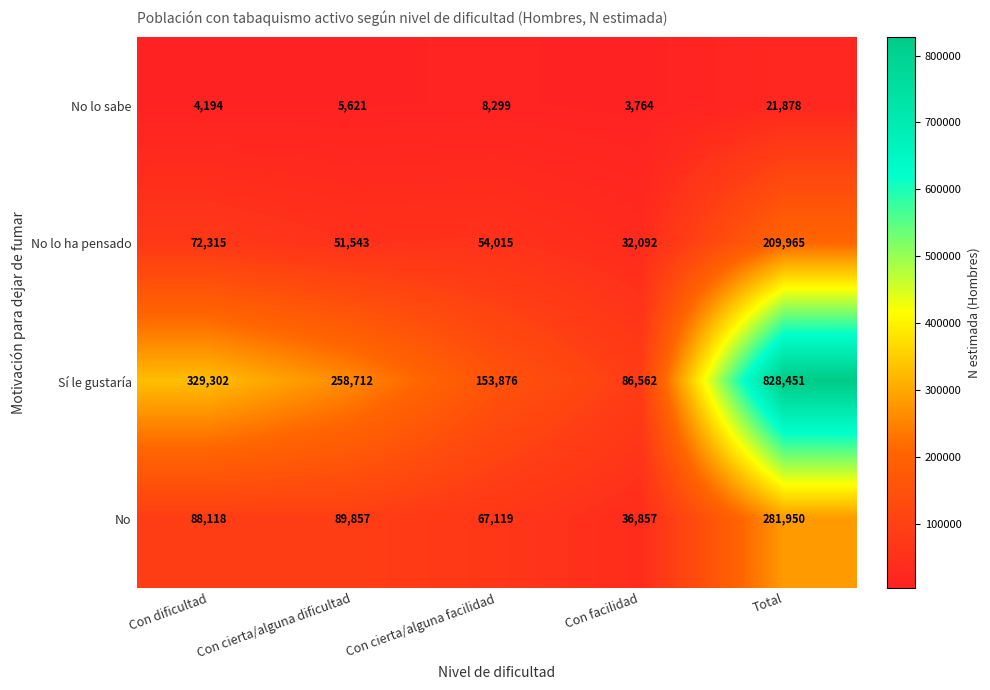

Rank the series by their maximum value, from lowest to highest.

No lo sabe, No lo ha pensado, No, Sí le gustaría